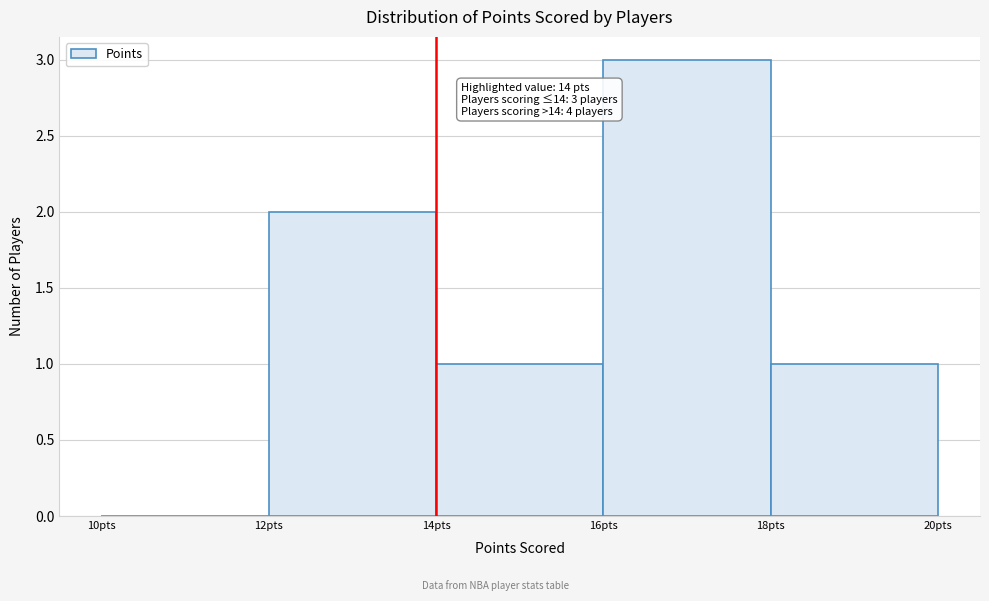

Over which range of the x-axis is the bar tallest?

16 to 18